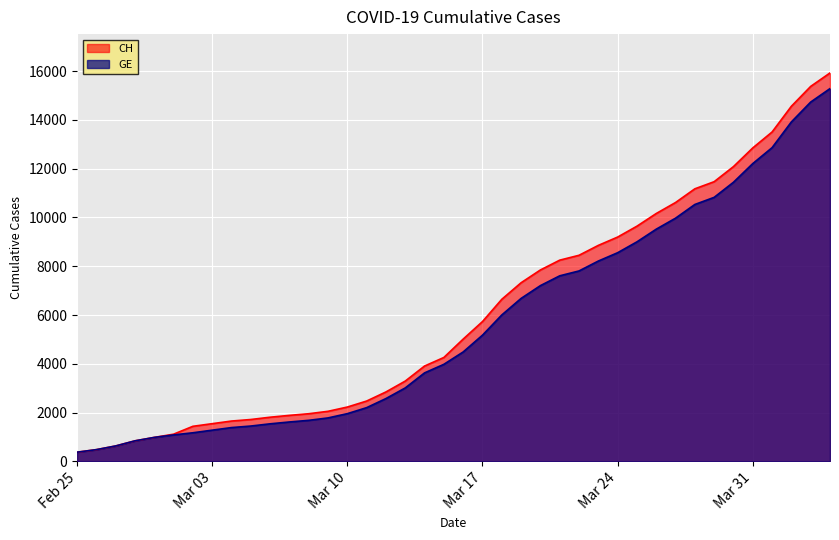

What is the smallest value displayed?

375